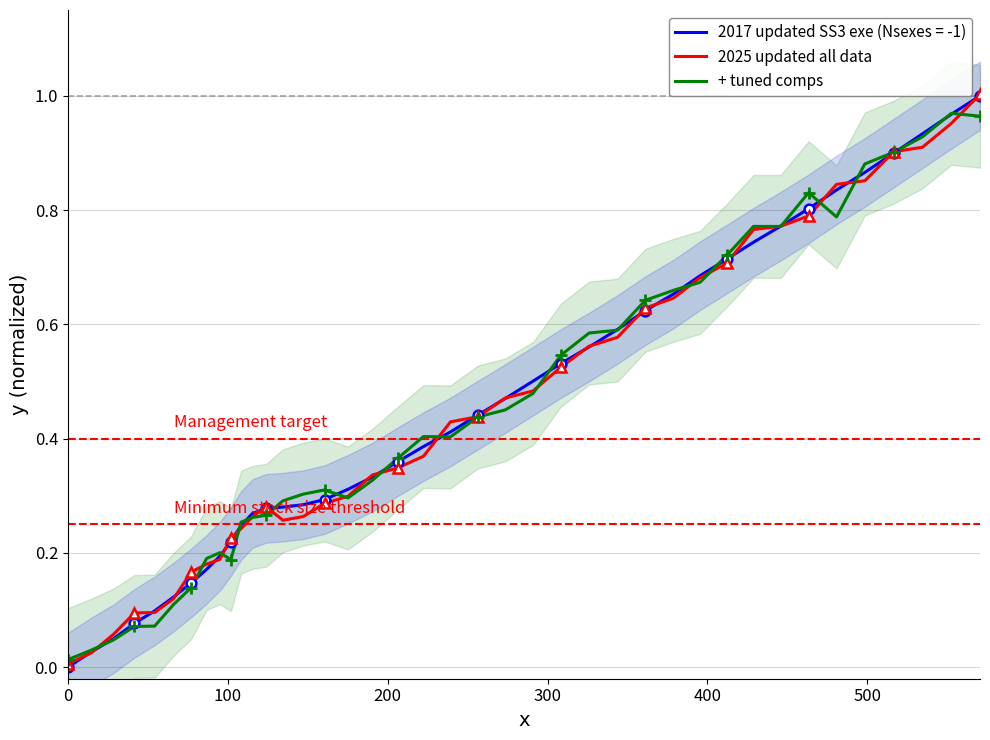

How many intersections are there between 2025 updated all data and + tuned comps?

19